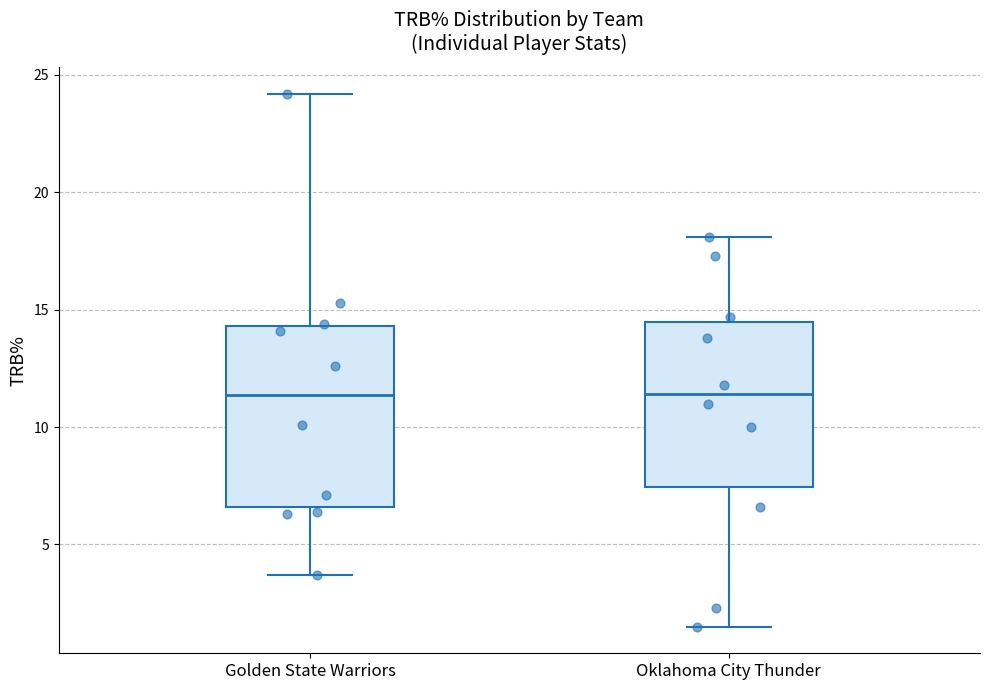

Where does the upper whisker of the box for Golden State Warriors end on the y-axis? The values are not printed on the chart, so give them approximately, as read against the axis.

24.0